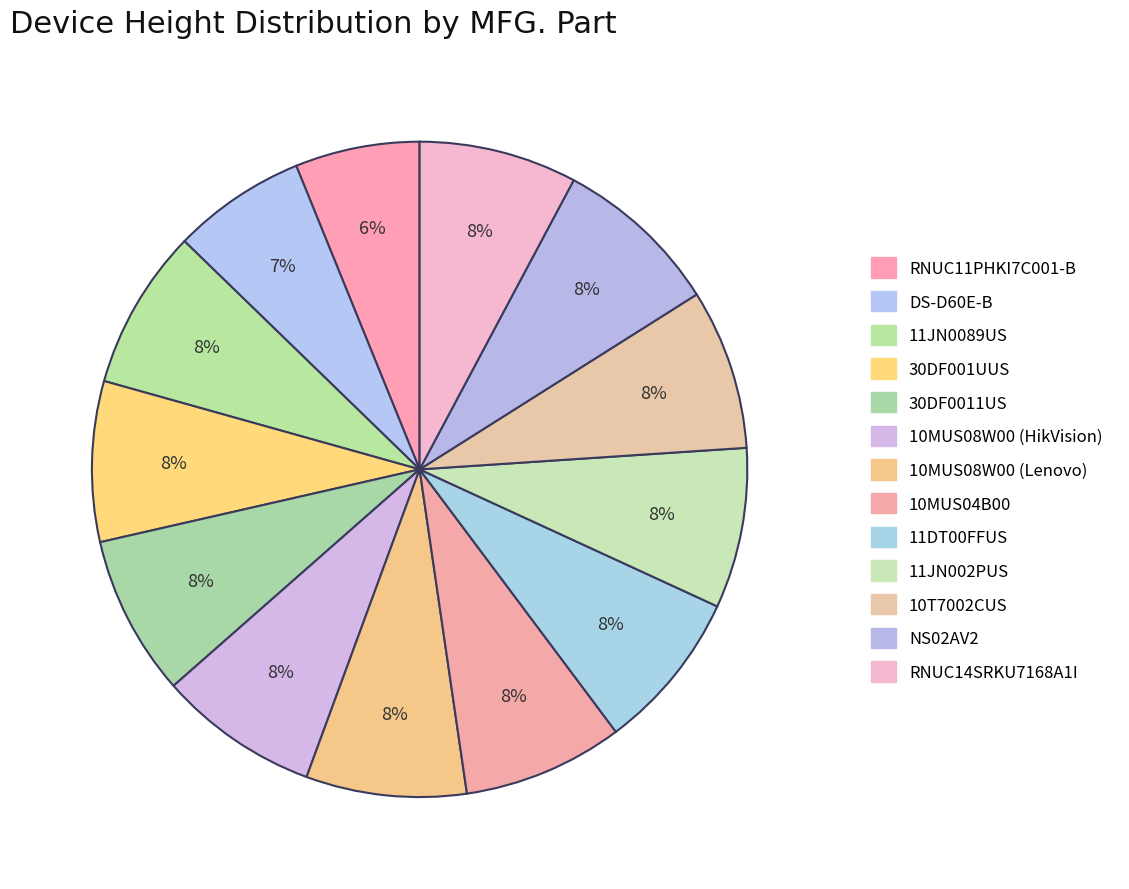

What is the ratio of the value at DS-D60E-B to the value at 10MUS08W00 (HikVision)?

0.8